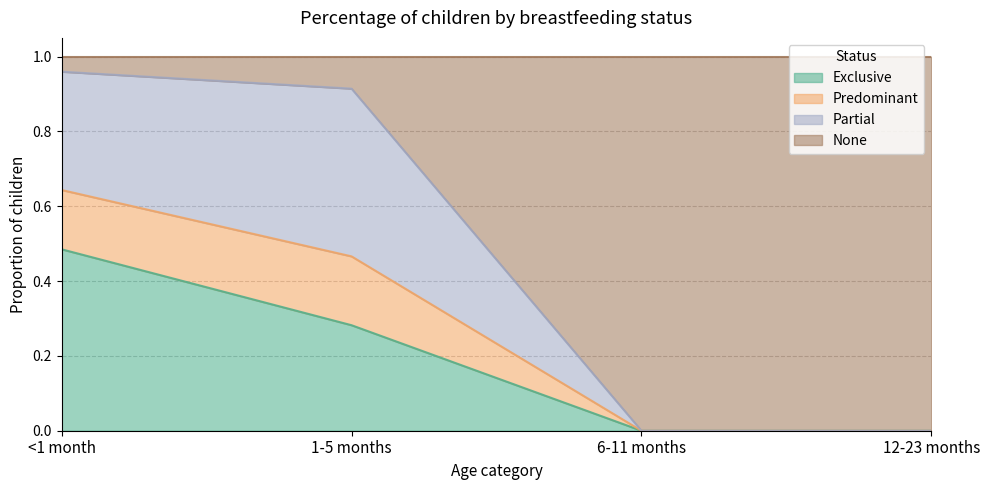

What is the total value across all series at 12-23 months?

1.0